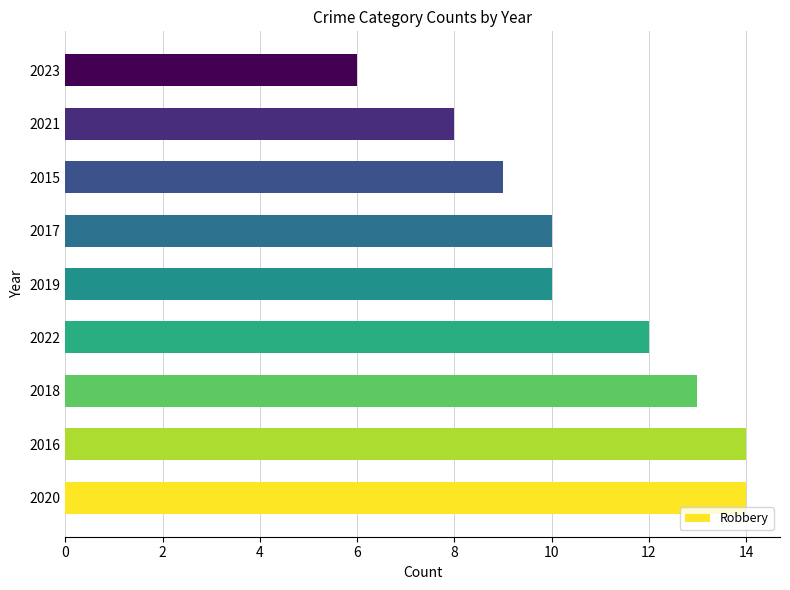

What is the sum of all values?

96